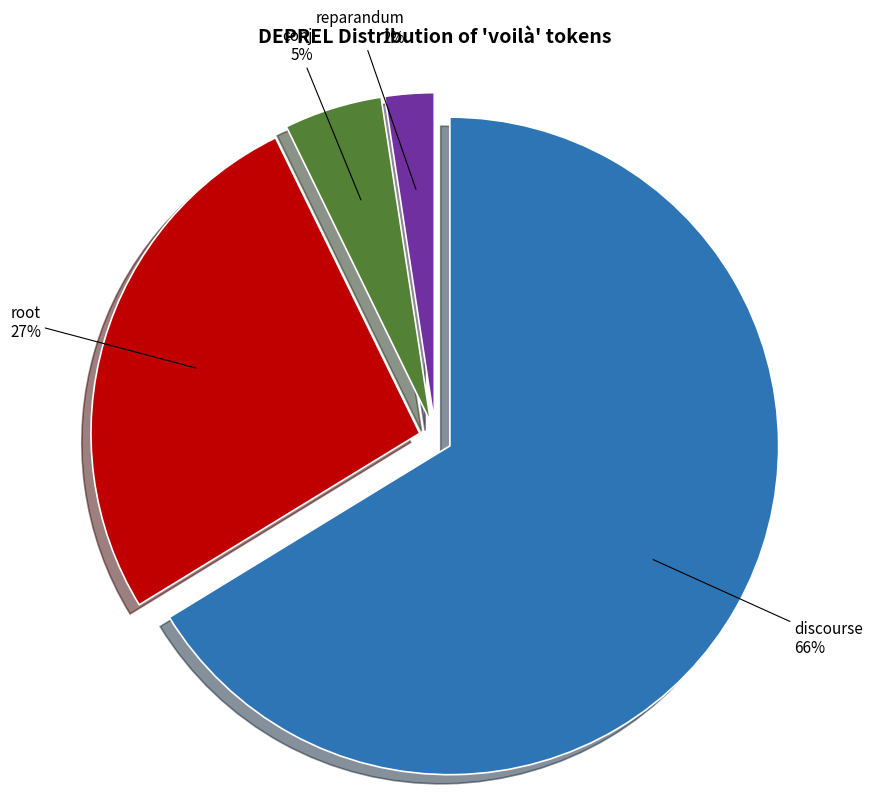

Is the sum of root and conj greater than half?

No